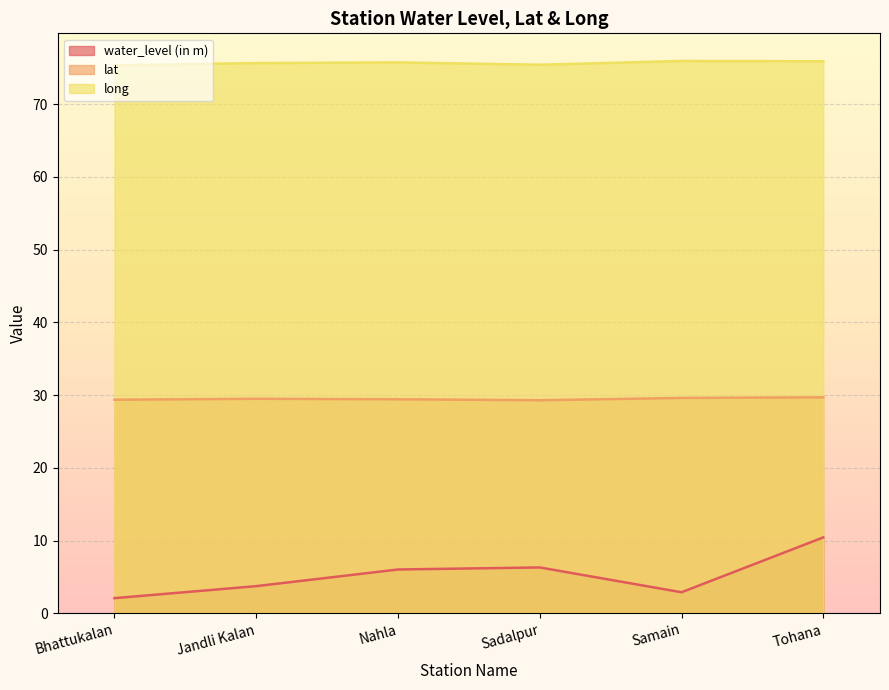

What is the sum of all long values?

454.0